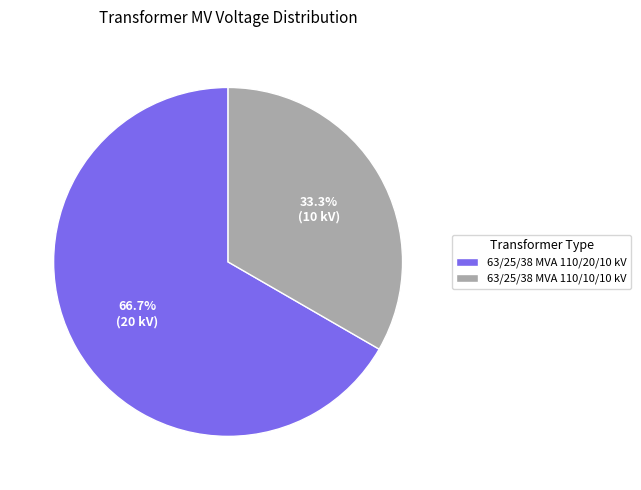

What is the largest slice in the pie chart?

63/25/38 MVA 110/20/10 kV